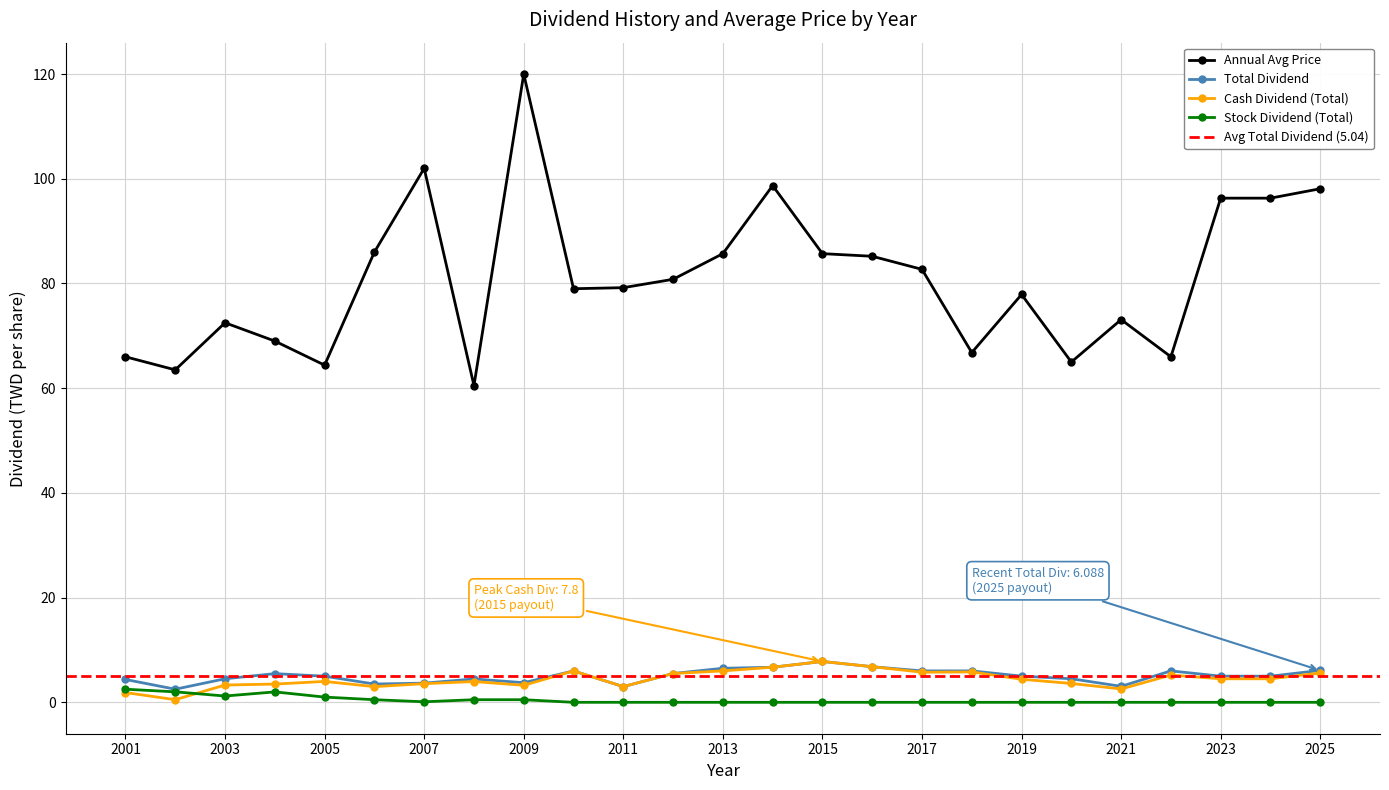

True or false: Cash Dividend (Total) and Total Dividend intersect in this chart.

False